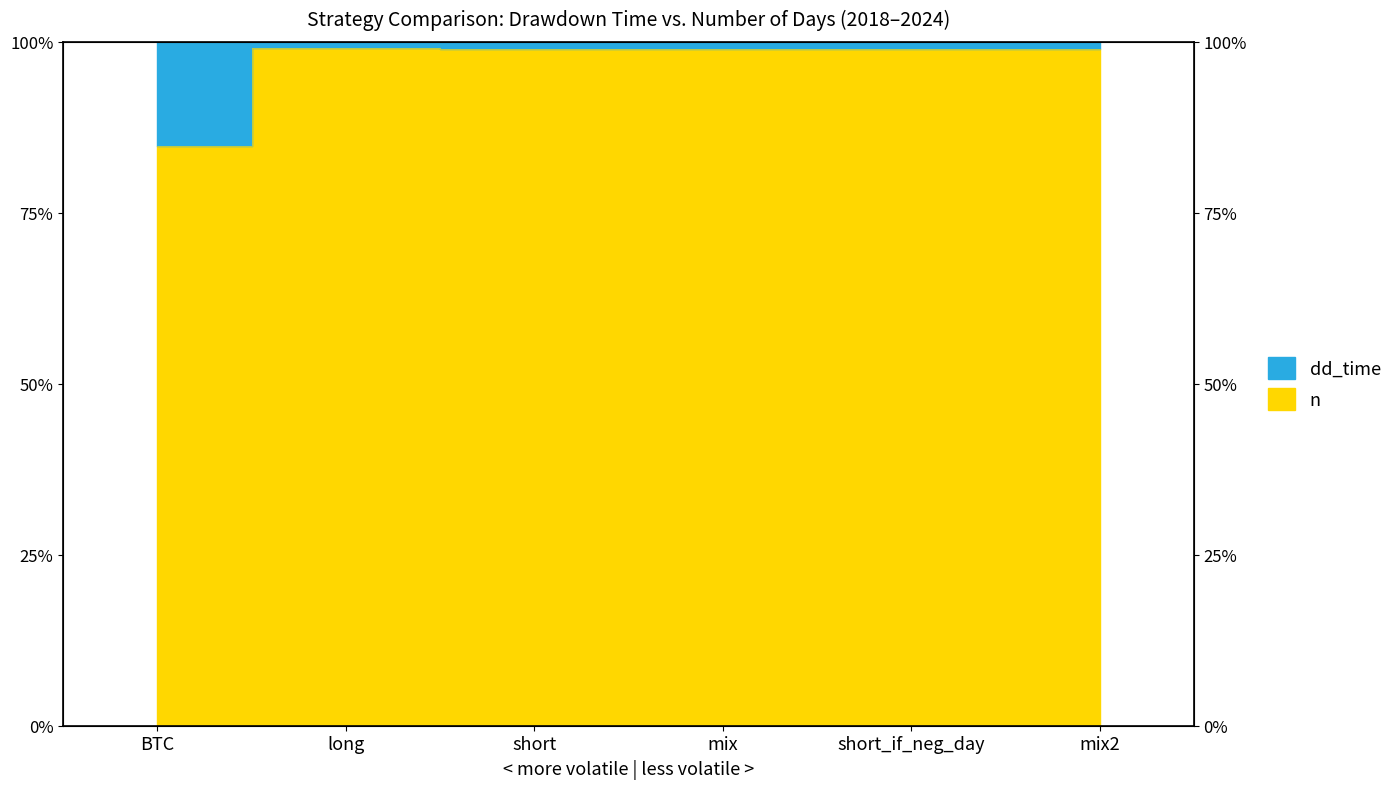

What is the value of the 6th point from the left?

99.0